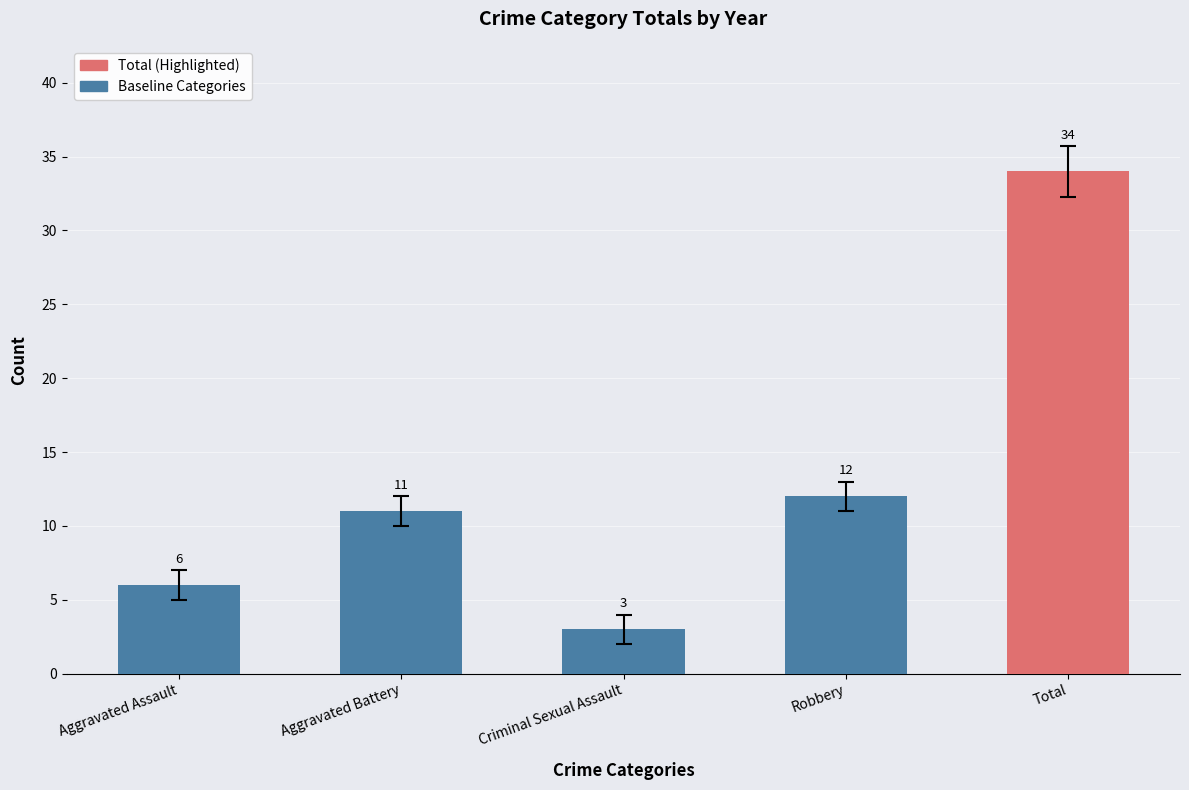

What is the difference between the values at Robbery and Aggravated Assault?

6